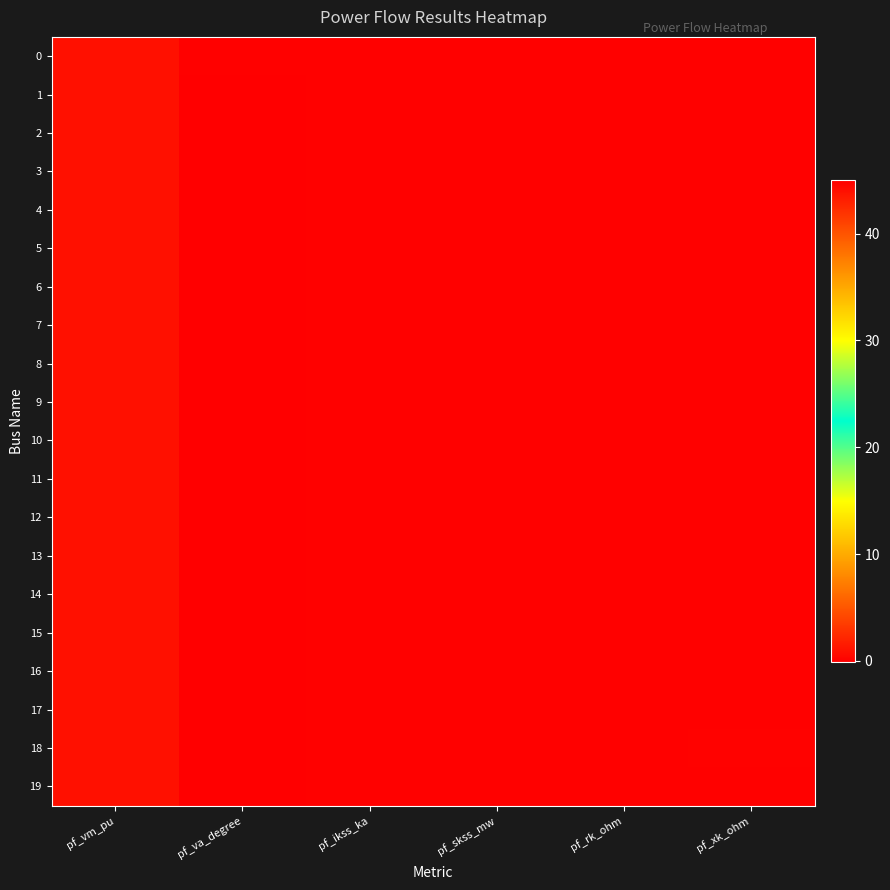

Reading left to right, extract all data points from this chart.

0: pf_vm_pu=0.9	pf_va_degree=-0.0	pf_ikss_ka=0.0	pf_skss_mw=0.0	pf_rk_ohm=0.0	pf_xk_ohm=0.0
1: pf_vm_pu=0.9	pf_va_degree=-0.1	pf_ikss_ka=0.0	pf_skss_mw=0.0	pf_rk_ohm=0.0	pf_xk_ohm=0.0
2: pf_vm_pu=0.9	pf_va_degree=-0.1	pf_ikss_ka=0.0	pf_skss_mw=0.0	pf_rk_ohm=0.0	pf_xk_ohm=0.0
3: pf_vm_pu=0.9	pf_va_degree=-0.1	pf_ikss_ka=0.0	pf_skss_mw=0.0	pf_rk_ohm=0.0	pf_xk_ohm=0.0
4: pf_vm_pu=0.9	pf_va_degree=-0.1	pf_ikss_ka=0.0	pf_skss_mw=0.0	pf_rk_ohm=0.0	pf_xk_ohm=0.0
5: pf_vm_pu=0.9	pf_va_degree=-0.1	pf_ikss_ka=0.0	pf_skss_mw=0.0	pf_rk_ohm=0.0	pf_xk_ohm=0.0
6: pf_vm_pu=0.9	pf_va_degree=-0.1	pf_ikss_ka=0.0	pf_skss_mw=0.0	pf_rk_ohm=0.0	pf_xk_ohm=0.0
7: pf_vm_pu=0.9	pf_va_degree=-0.1	pf_ikss_ka=0.0	pf_skss_mw=0.0	pf_rk_ohm=0.0	pf_xk_ohm=0.0
8: pf_vm_pu=0.9	pf_va_degree=-0.1	pf_ikss_ka=0.0	pf_skss_mw=0.0	pf_rk_ohm=0.0	pf_xk_ohm=0.0
9: pf_vm_pu=0.9	pf_va_degree=-0.1	pf_ikss_ka=0.0	pf_skss_mw=0.0	pf_rk_ohm=0.0	pf_xk_ohm=0.0
10: pf_vm_pu=0.9	pf_va_degree=-0.1	pf_ikss_ka=0.0	pf_skss_mw=0.0	pf_rk_ohm=0.0	pf_xk_ohm=0.0
11: pf_vm_pu=0.9	pf_va_degree=-0.1	pf_ikss_ka=0.0	pf_skss_mw=0.0	pf_rk_ohm=0.0	pf_xk_ohm=0.0
12: pf_vm_pu=0.9	pf_va_degree=-0.1	pf_ikss_ka=0.0	pf_skss_mw=0.0	pf_rk_ohm=0.0	pf_xk_ohm=0.0
13: pf_vm_pu=0.9	pf_va_degree=-0.1	pf_ikss_ka=0.0	pf_skss_mw=0.0	pf_rk_ohm=0.0	pf_xk_ohm=0.0
14: pf_vm_pu=0.9	pf_va_degree=-0.1	pf_ikss_ka=0.0	pf_skss_mw=0.0	pf_rk_ohm=0.0	pf_xk_ohm=0.0
15: pf_vm_pu=0.9	pf_va_degree=-0.1	pf_ikss_ka=0.0	pf_skss_mw=0.0	pf_rk_ohm=0.0	pf_xk_ohm=0.0
16: pf_vm_pu=0.9	pf_va_degree=-0.1	pf_ikss_ka=0.0	pf_skss_mw=0.0	pf_rk_ohm=0.0	pf_xk_ohm=0.0
17: pf_vm_pu=0.9	pf_va_degree=-0.1	pf_ikss_ka=0.0	pf_skss_mw=0.0	pf_rk_ohm=0.0	pf_xk_ohm=0.0
18: pf_vm_pu=0.9	pf_va_degree=45.0	pf_ikss_ka=0.0	pf_skss_mw=0.0	pf_rk_ohm=0.0	pf_xk_ohm=0.1
19: pf_vm_pu=0.9	pf_va_degree=-0.1	pf_ikss_ka=0.0	pf_skss_mw=0.0	pf_rk_ohm=0.0	pf_xk_ohm=0.0